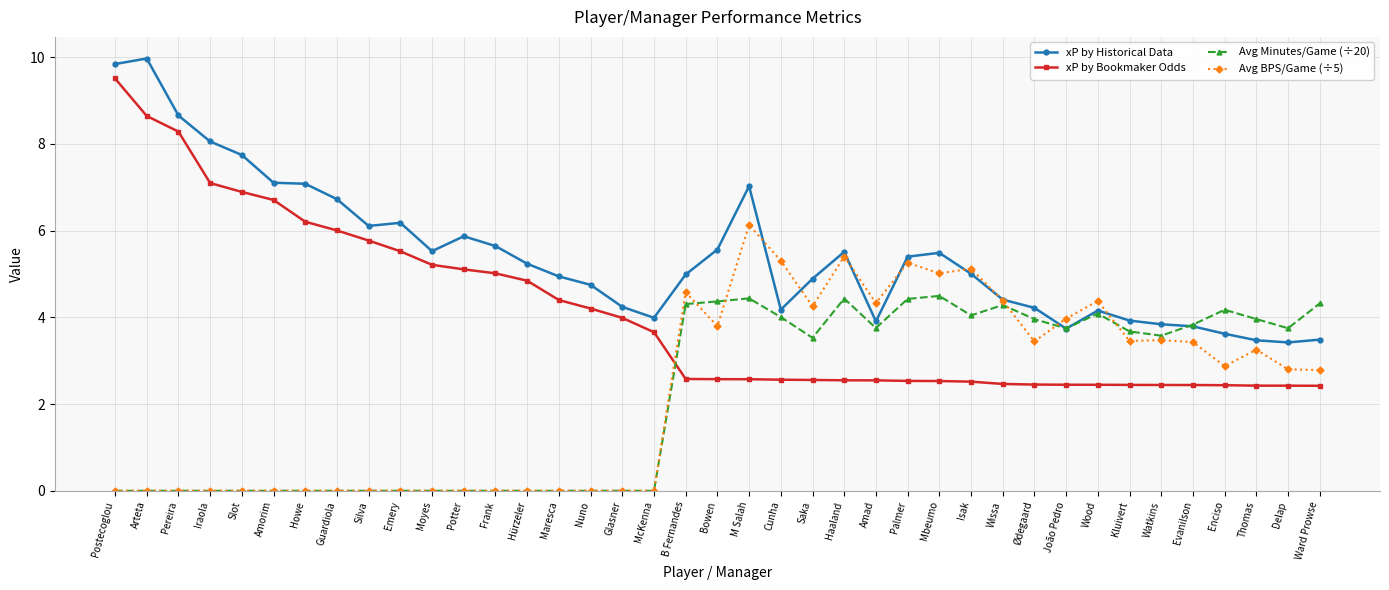

The xP by Historical Data series shows 4.4 at Wissa. True or false?

True